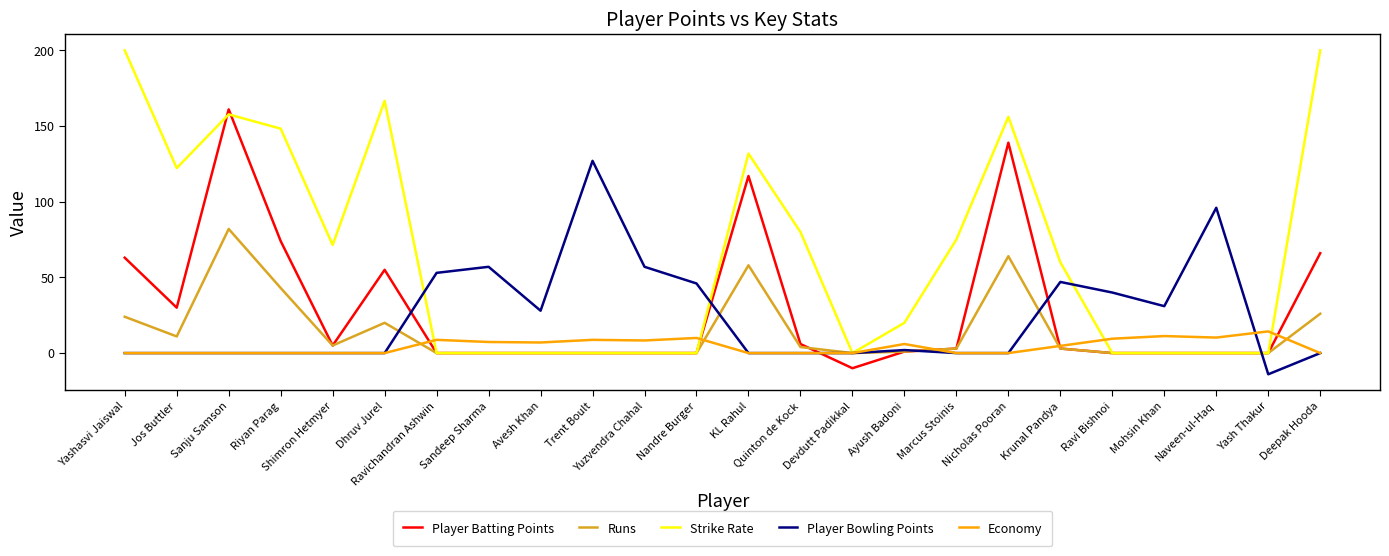

True or false: Strike Rate and Player Bowling Points cross at least once.

True